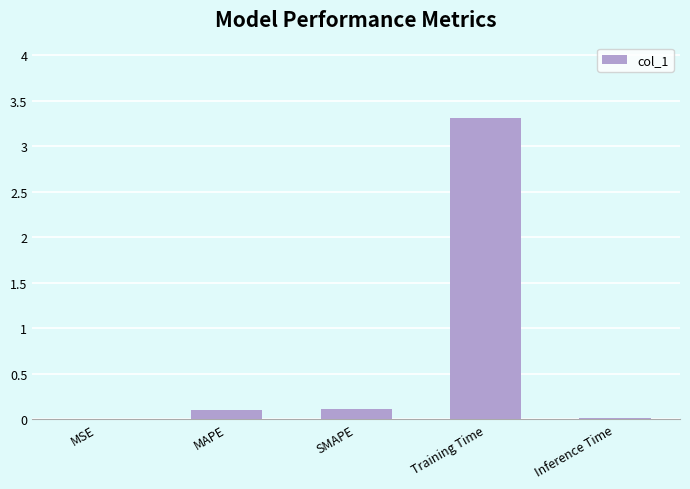

Which has a higher value, MSE or Training Time?

Training Time